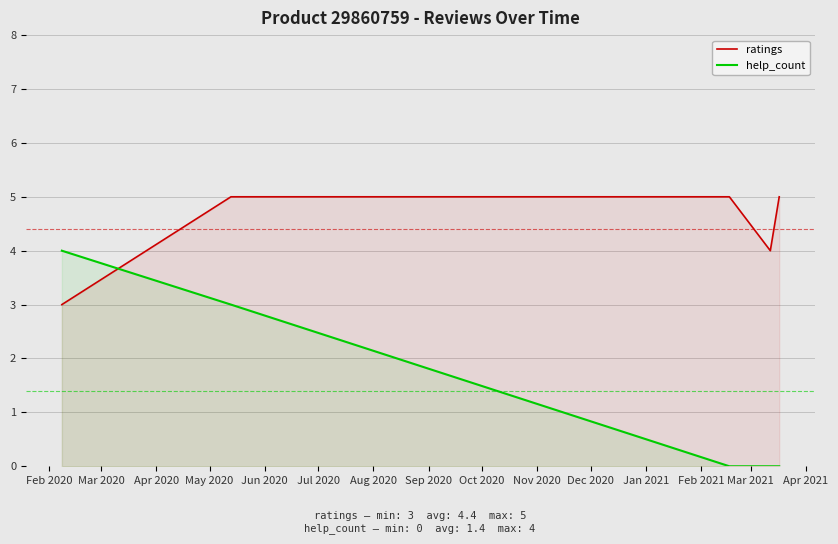

How many intersections are there between ratings and help_count?

1